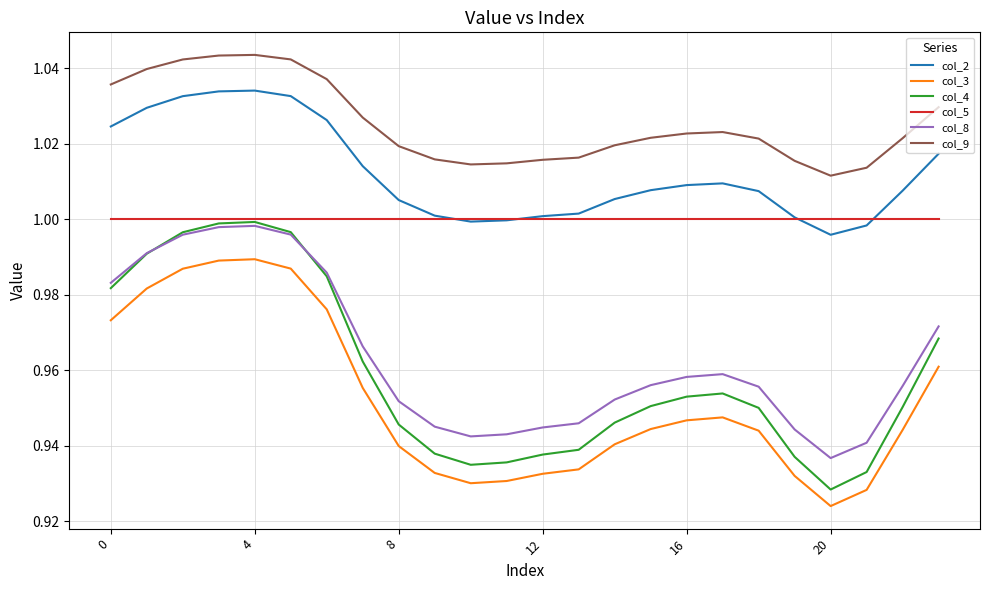

True or false: col_5 and col_9 cross at least once.

False